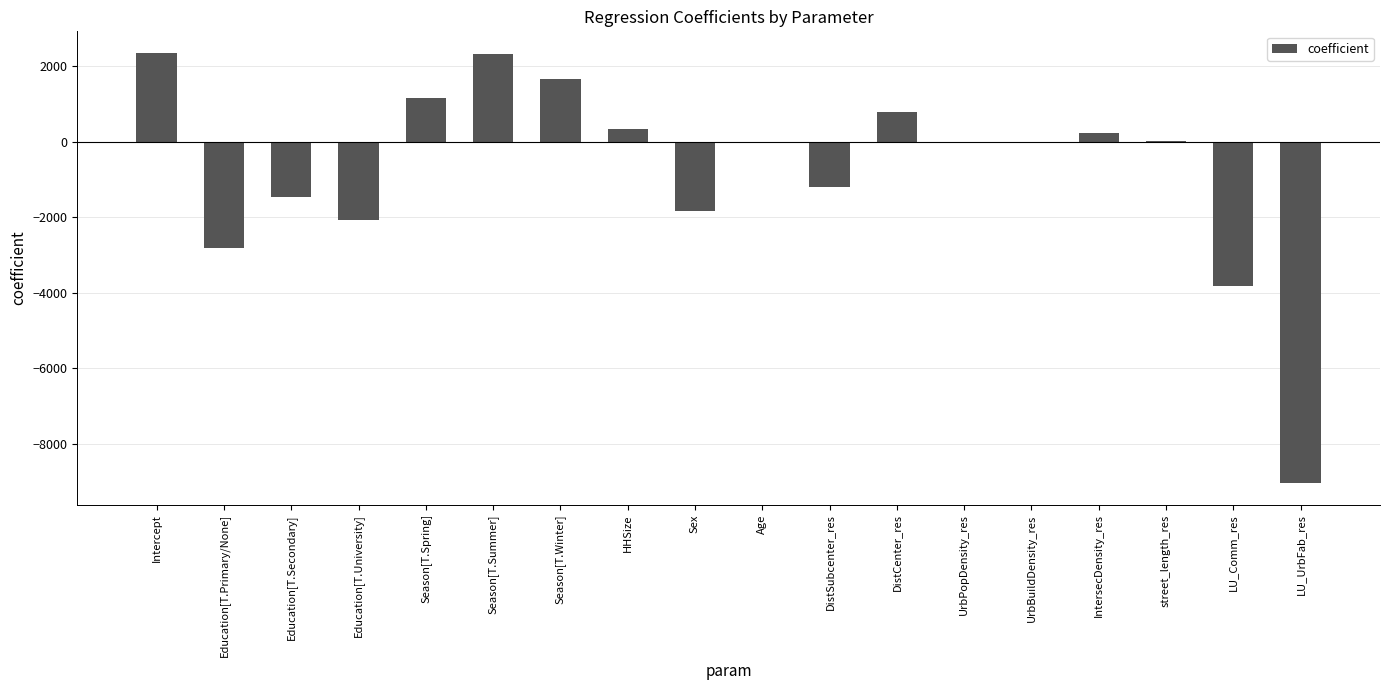

What is the difference between the values at Season[T.Winter] and LU_UrbFab_res?

10703.7